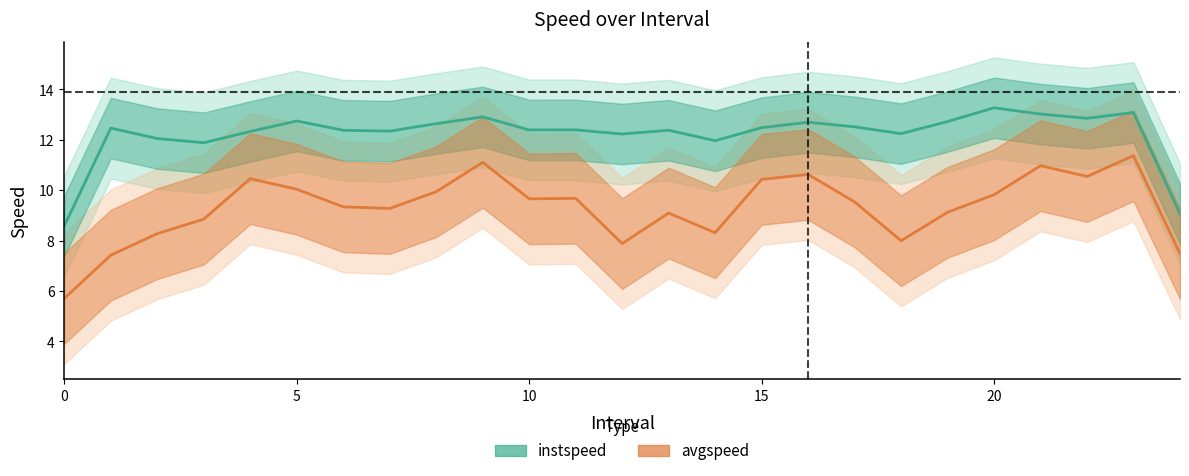

What is the difference between the instspeed values at 7 and 0?

3.8